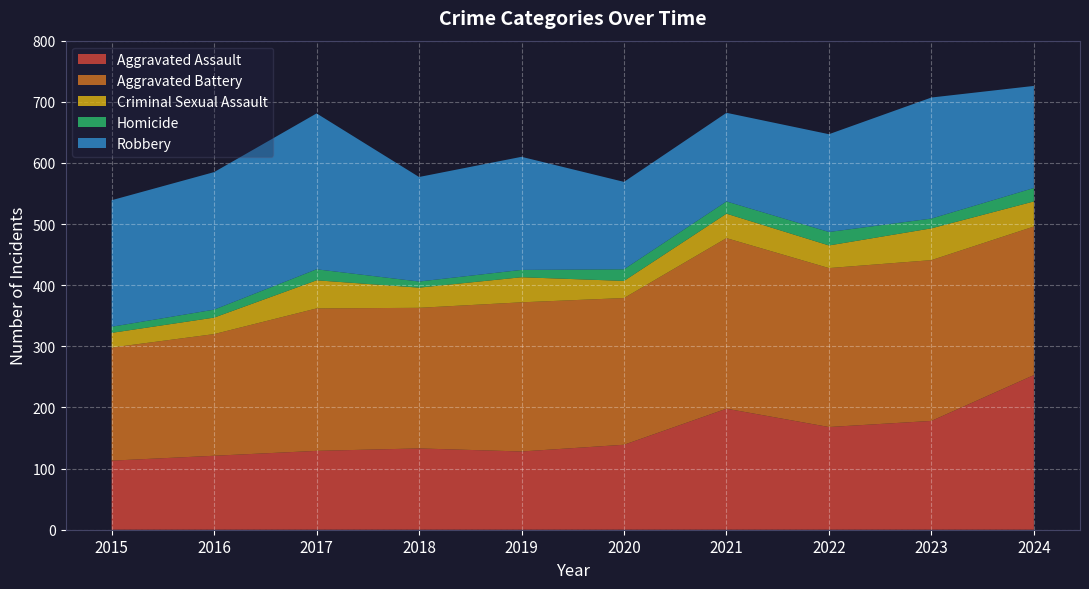

Reading right to left, extract all data points from this chart.

Aggravated Assault: 253	178	168	198	139	128	133	129	121	113
Aggravated Battery: 243	263	260	279	240	244	230	233	199	185
Criminal Sexual Assault: 41	52	37	40	28	41	33	46	27	24
Homicide: 22	16	22	20	19	12	10	18	13	10
Robbery: 167	198	160	145	143	185	171	255	225	207